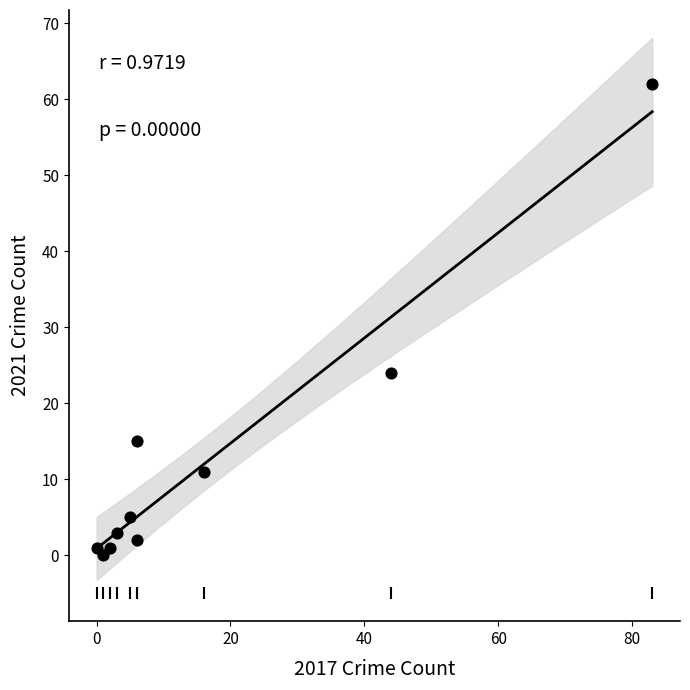

What is the average Y value?

12